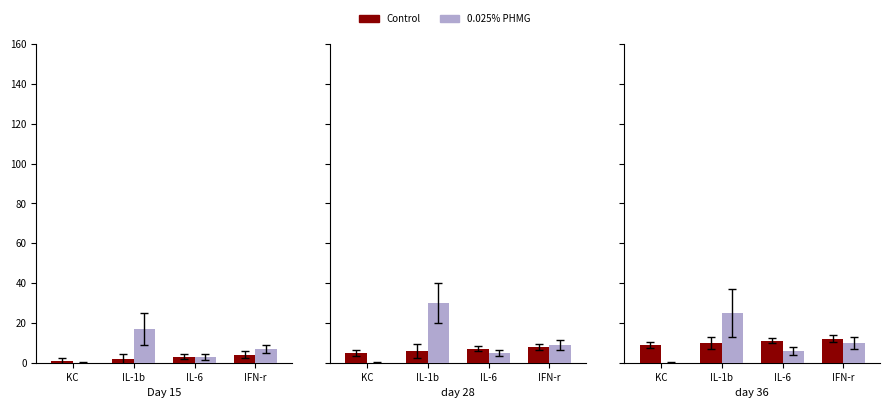

What position from the right is IFN-r?

1